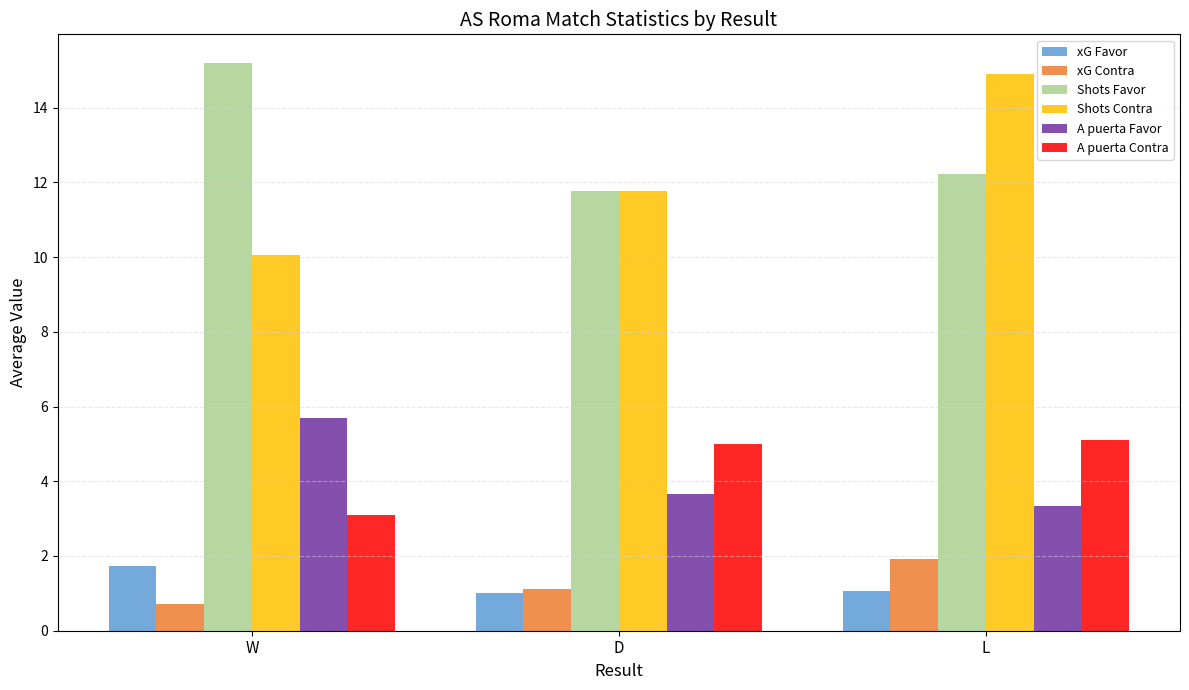

At which label is xG Contra closest to 1?

D